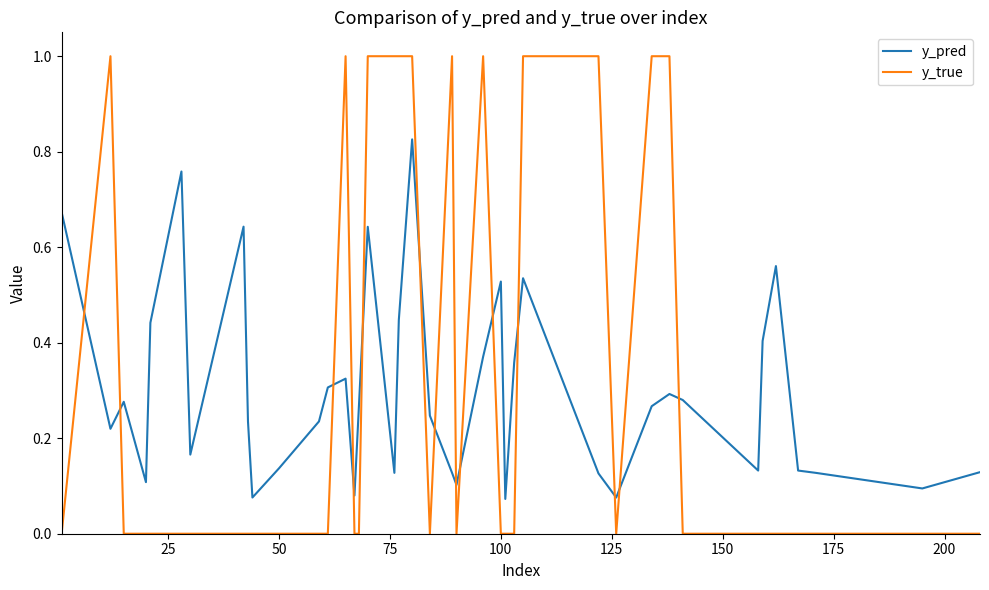

After their last crossing, which series has the higher values: y_pred or y_true?

y_pred